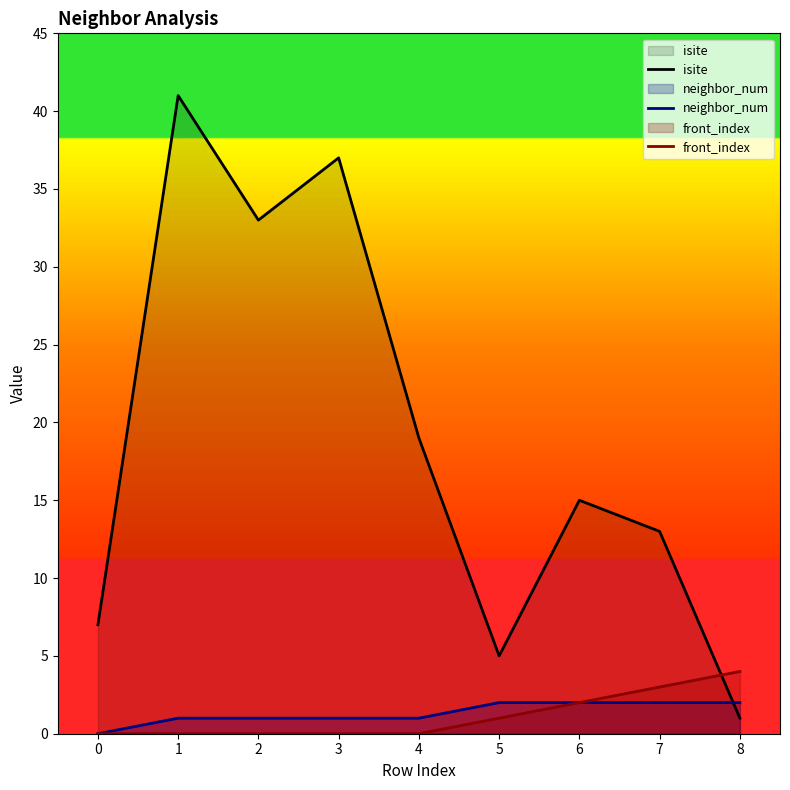

Is the value of isite at 8 greater than the value of neighbor_num at 8?

No